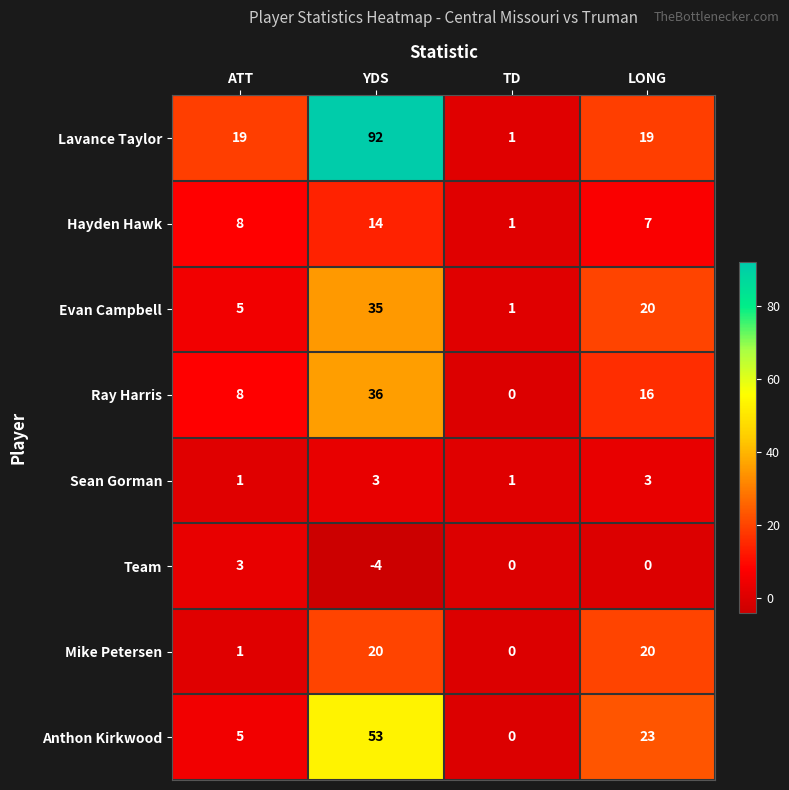

At which category is the sum across all series the highest?

YDS